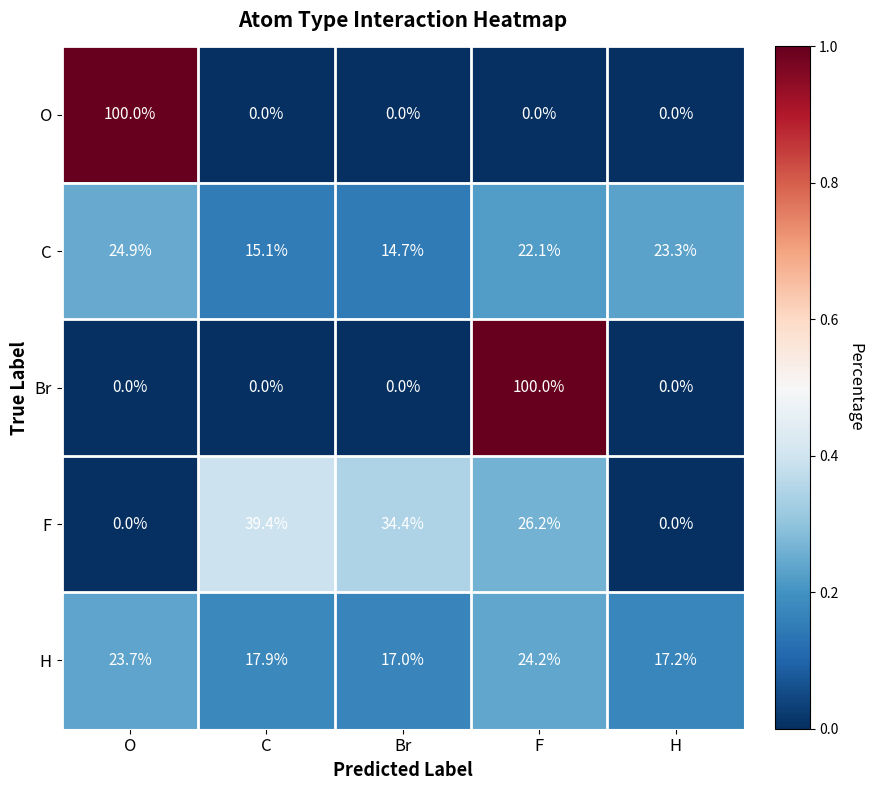

What is the difference between the highest and lowest values at C?

39.4